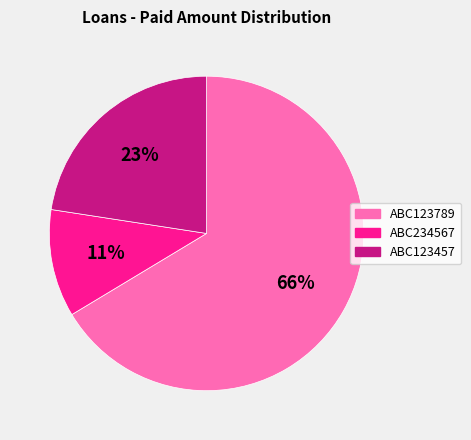

What is the majority slice?

ABC123789